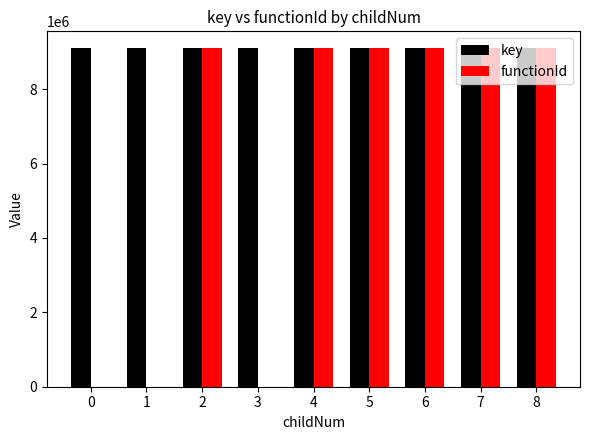

How many groups of bars are there?

9